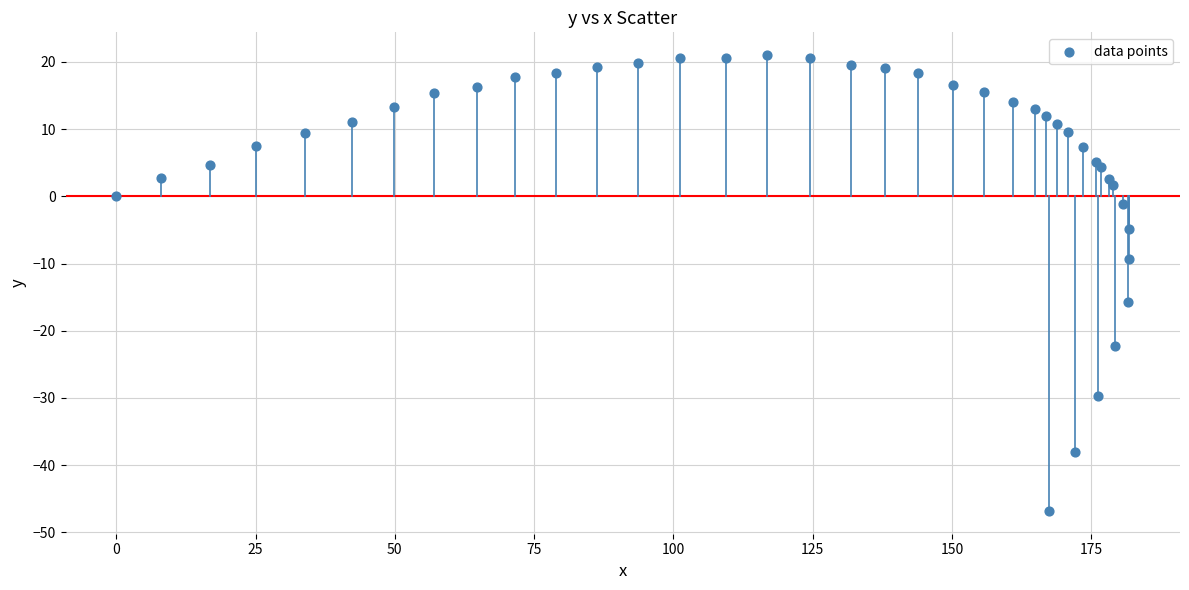

What Y value in the scatter plot is closest to -12?

-9.3